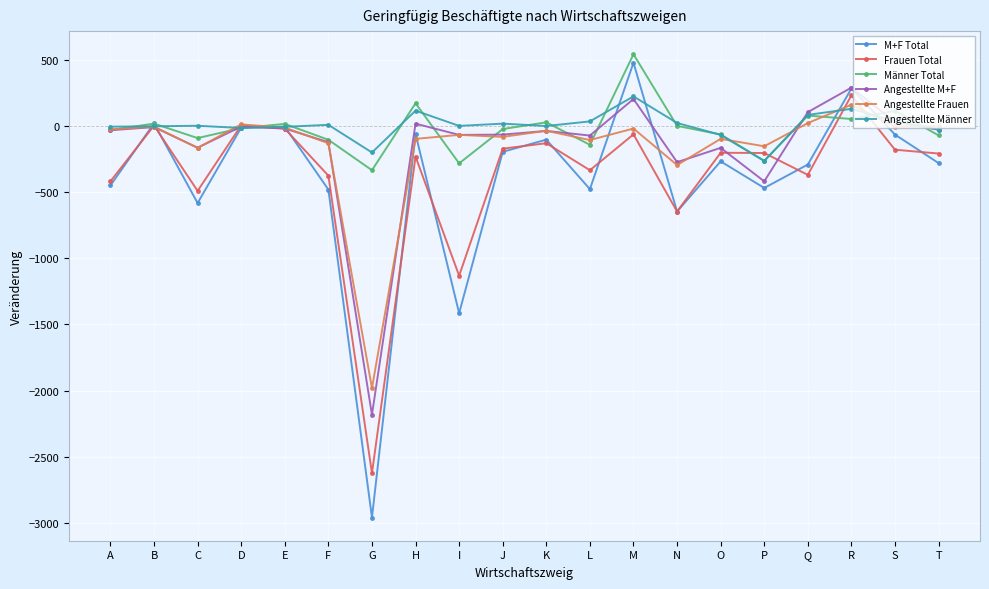

Reading left to right, list all the values displayed in this chart.

M+F Total: A=-450	B=19	C=-583	D=-13	E=-6	F=-481	G=-2959	H=-61	I=-1415	J=-196	K=-104	L=-478	M=477	N=-647	O=-268	P=-469	Q=-292	R=283	S=-66	T=-281
Frauen Total: A=-419	B=2	C=-491	D=4	E=-21	F=-376	G=-2624	H=-232	I=-1132	J=-172	K=-131	L=-335	M=-64	N=-647	O=-203	P=-205	Q=-370	R=231	S=-180	T=-209
Männer Total: A=-31	B=17	C=-92	D=-17	E=15	F=-105	G=-335	H=171	I=-283	J=-24	K=27	L=-143	M=541	N=0	O=-65	P=-264	Q=78	R=52	S=114	T=-72
Angestellte M+F: A=-33	B=-9	C=-165	D=-5	E=-20	F=-123	G=-2182	H=17	I=-68	J=-66	K=-38	L=-73	M=203	N=-274	O=-166	P=-419	Q=104	R=289	S=30	T=-29
Angestellte Frauen: A=-27	B=-6	C=-166	D=11	E=-13	F=-131	G=-1981	H=-98	I=-68	J=-83	K=-37	L=-107	M=-20	N=-296	O=-98	P=-154	Q=21	R=160	S=-5	T=-1
Angestellte Männer: A=-6	B=-3	C=1	D=-16	E=-7	F=8	G=-201	H=115	I=0	J=17	K=-1	L=34	M=223	N=22	O=-68	P=-265	Q=83	R=129	S=35	T=-28